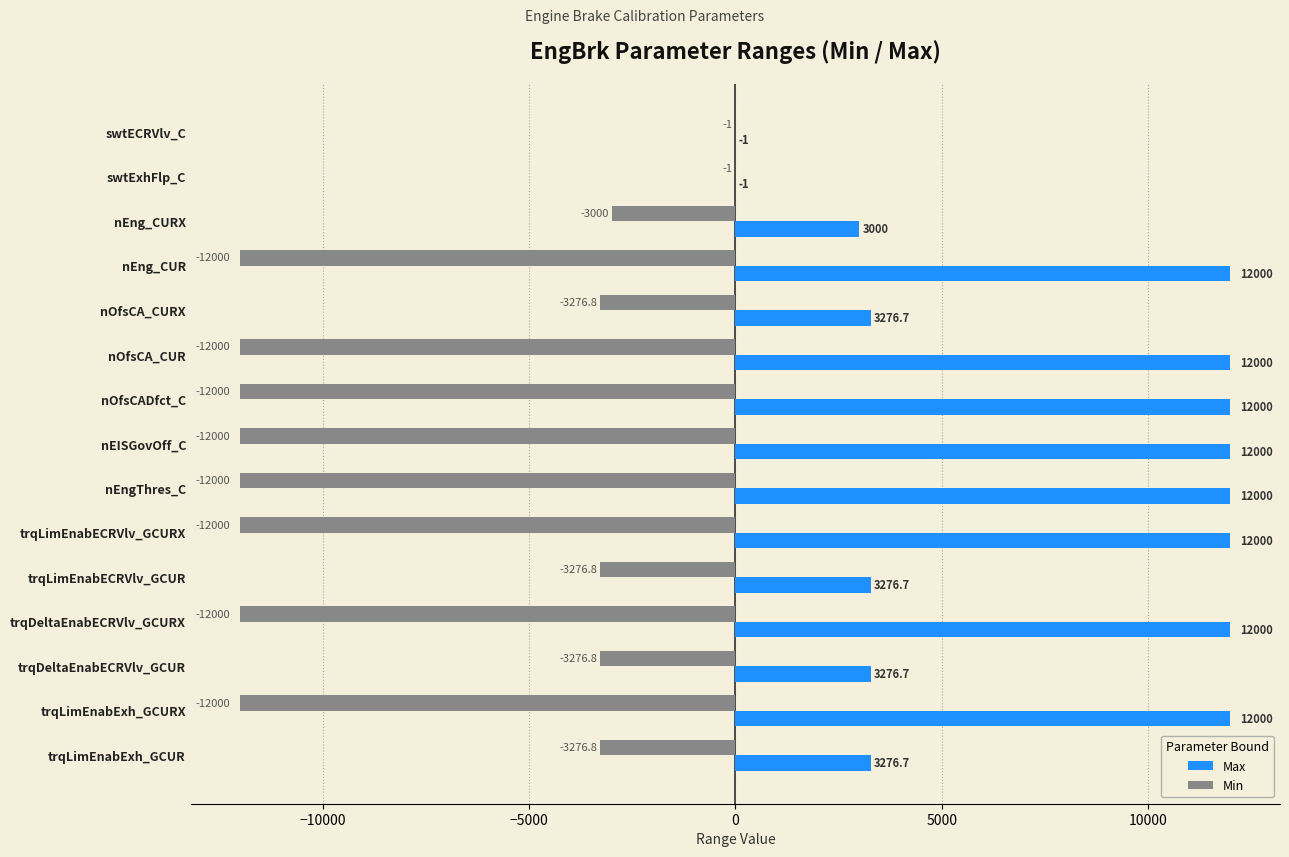

Is it true that Max equals 3276.7 at trqDeltaEnabECRVlv_GCUR?

True